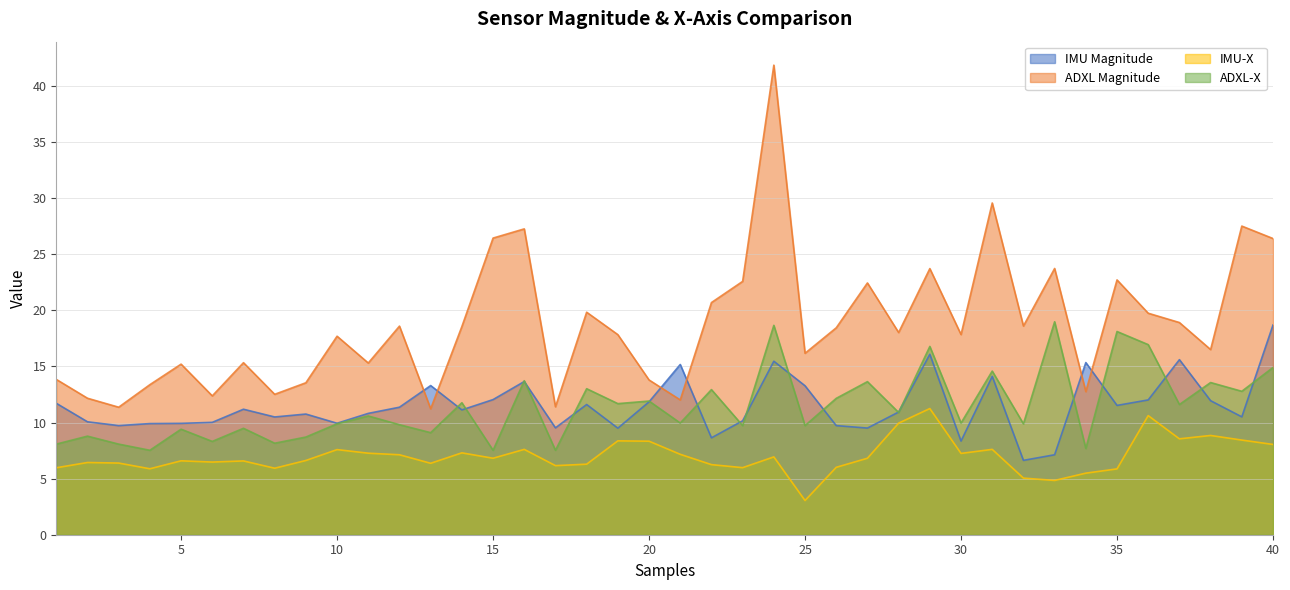

What is the spread (max minus min) of values at 4?

7.5